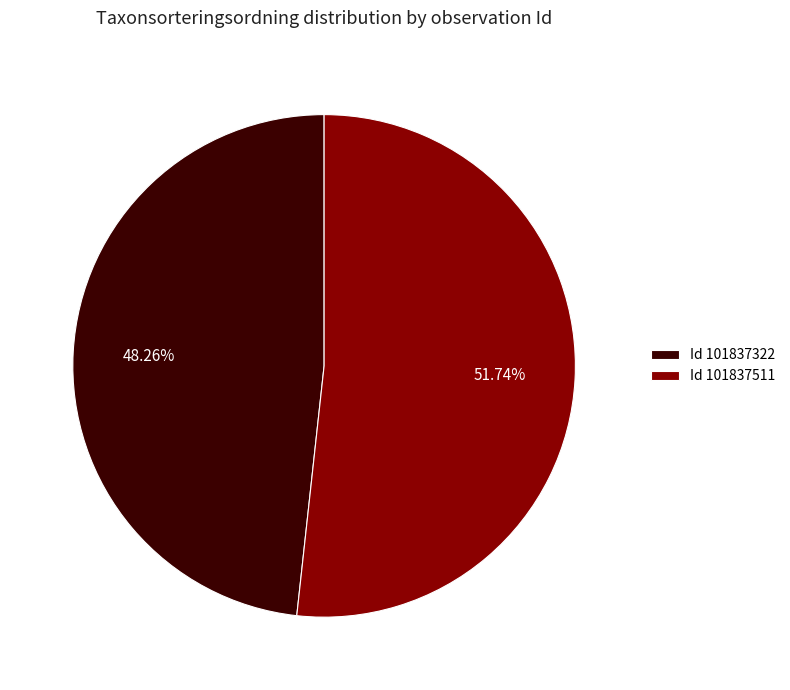

Rank the categories by value from lowest to highest.

Id 101837322, Id 101837511